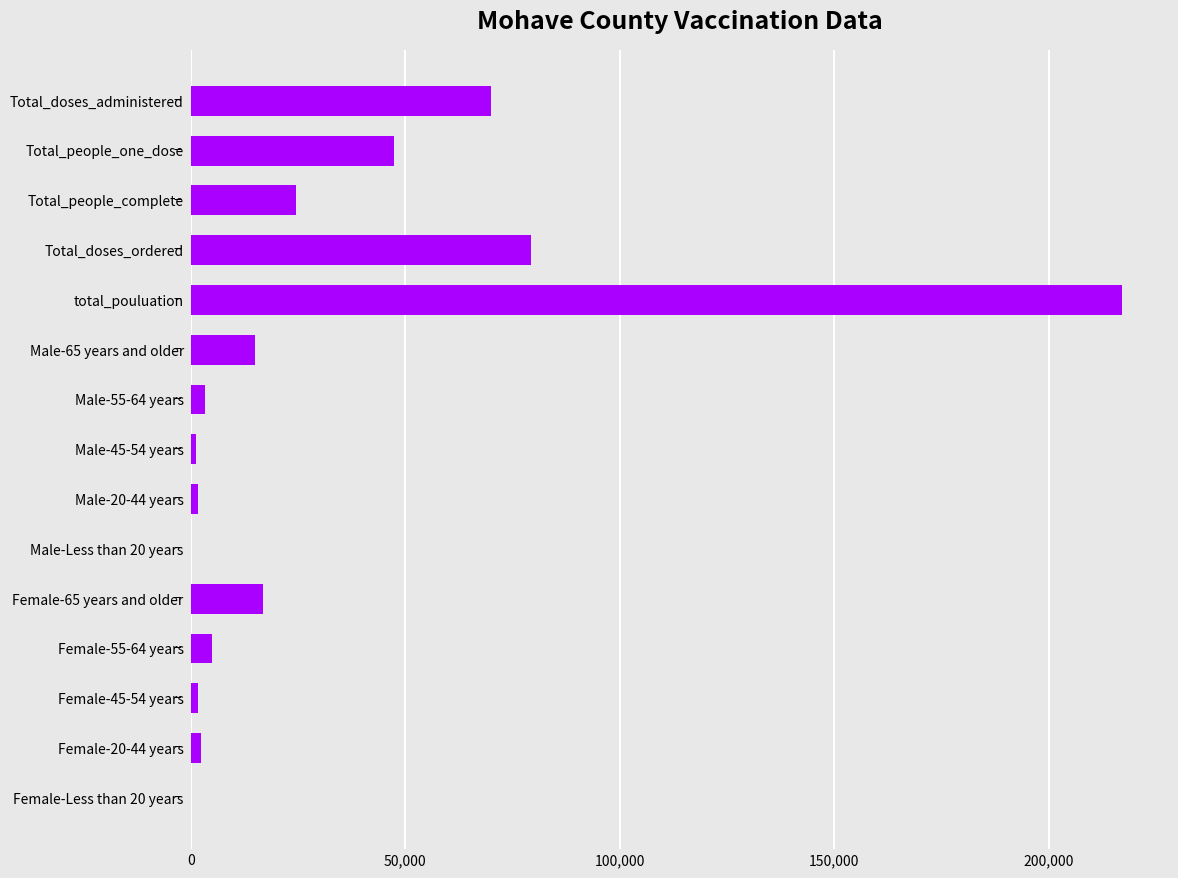

The value at total_pouluation is 58517. True or false?

False